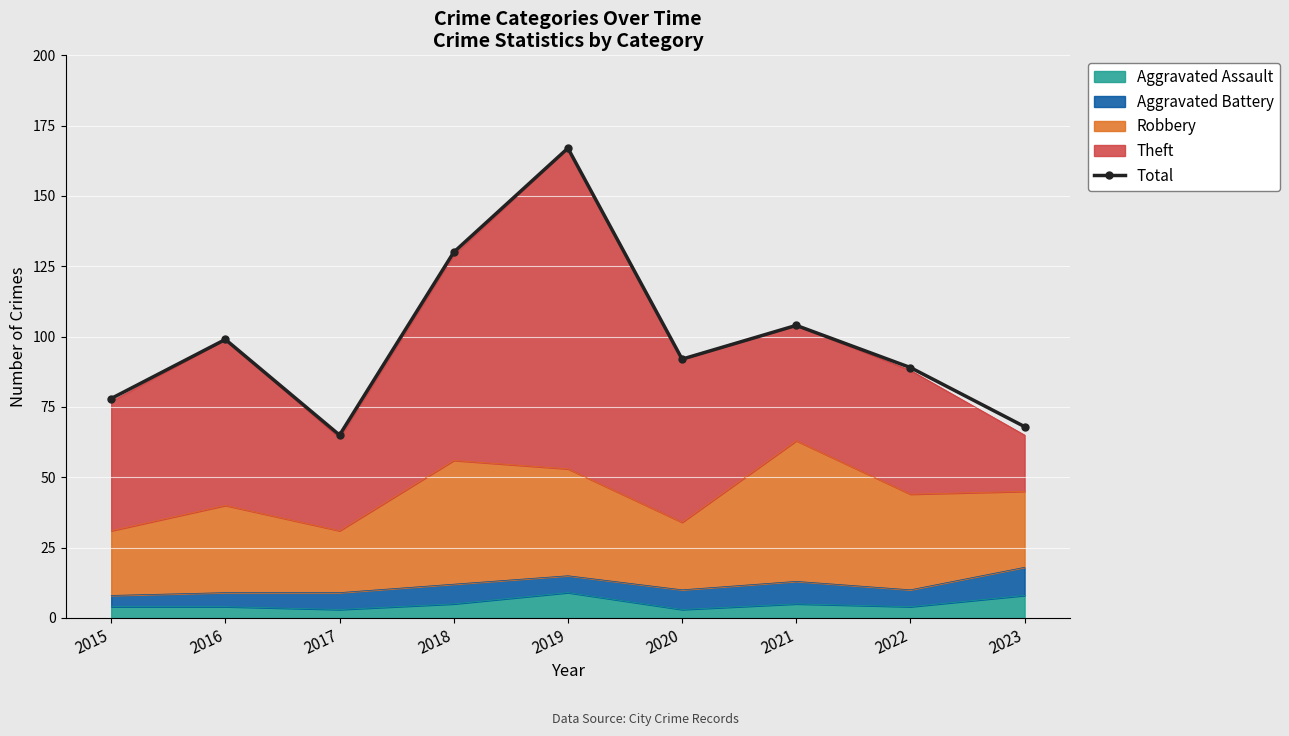

Which has a higher value, 2023 or 2017?

2023